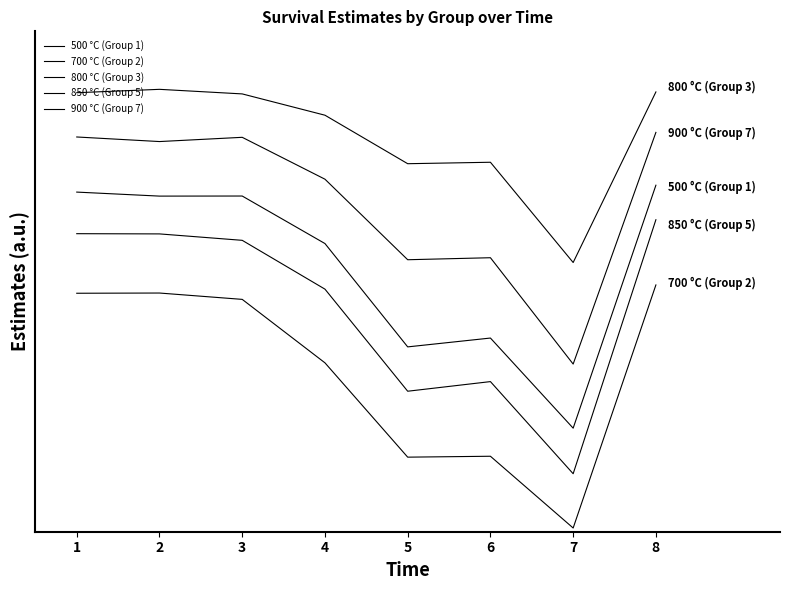

Does the chart display data point markers on the line(s)?

No